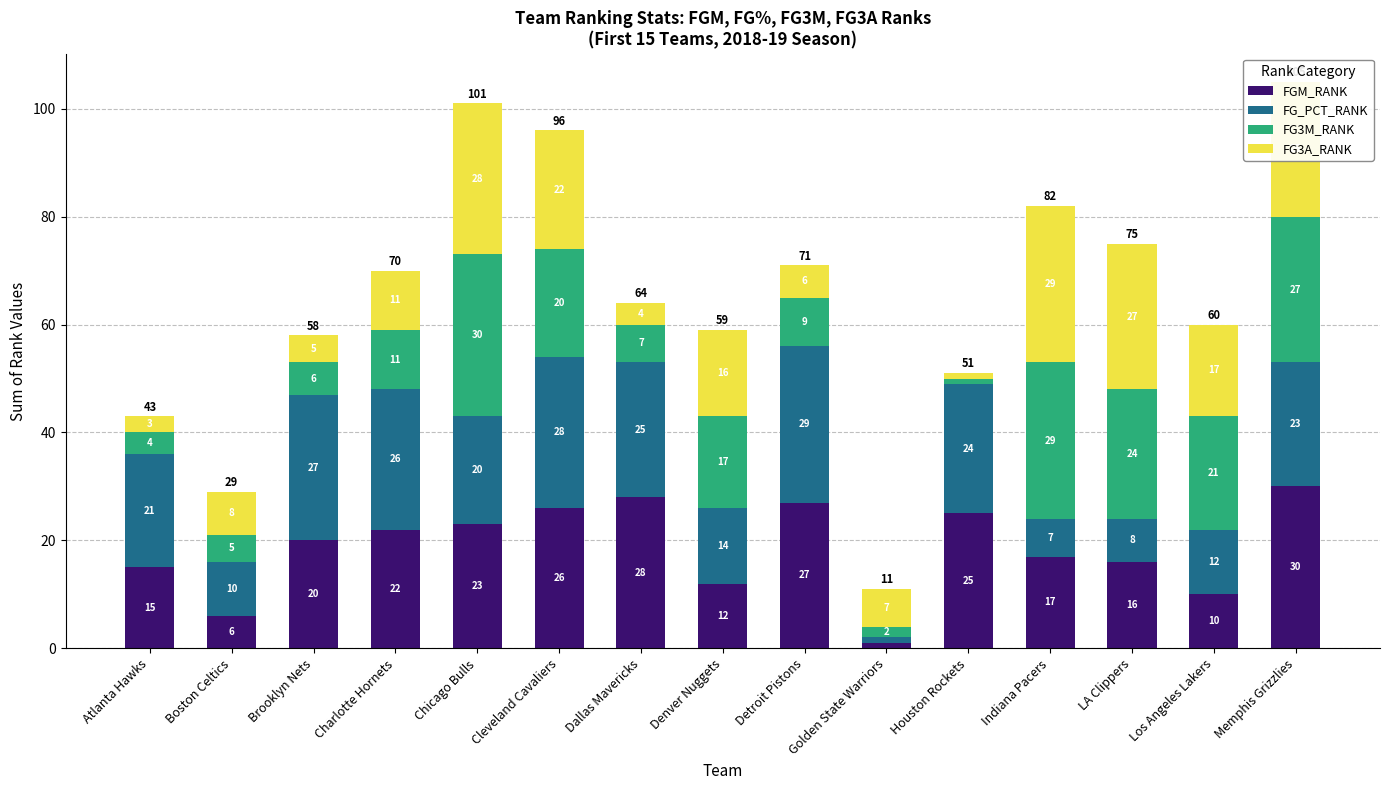

Read the FGM_RANK value at LA Clippers.

16